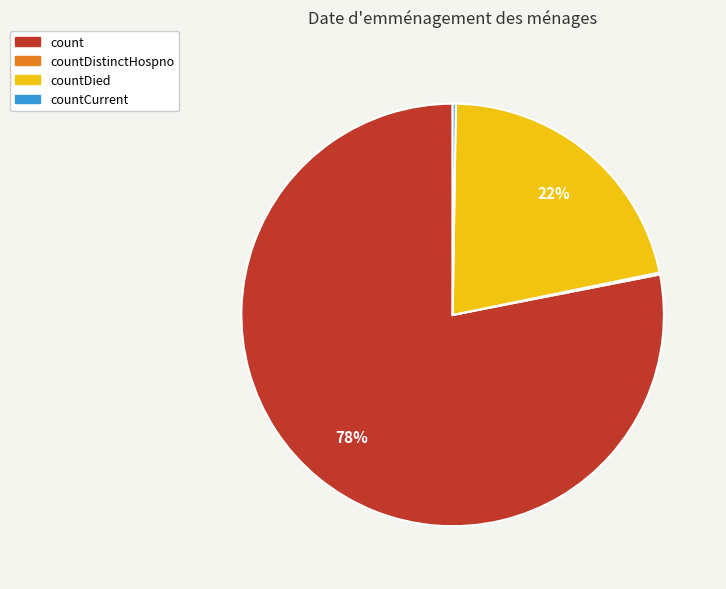

Is there a majority slice in this chart?

Yes